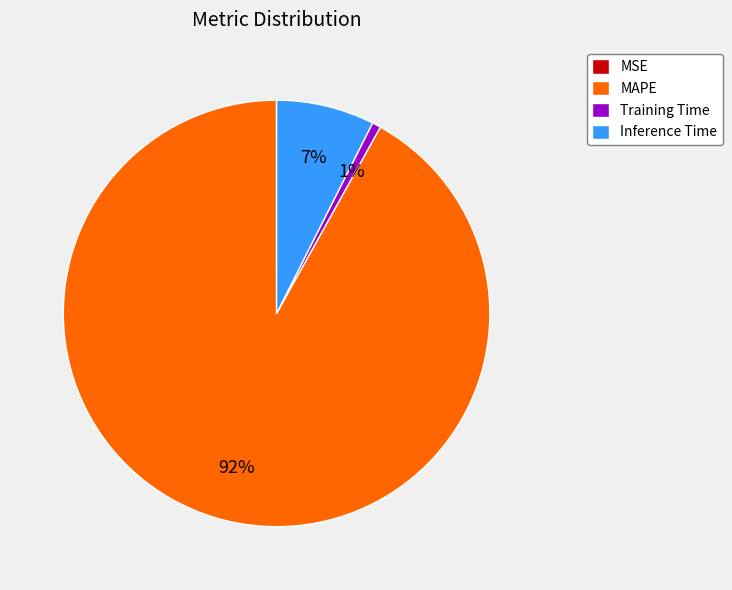

Which slice is the largest?

MAPE